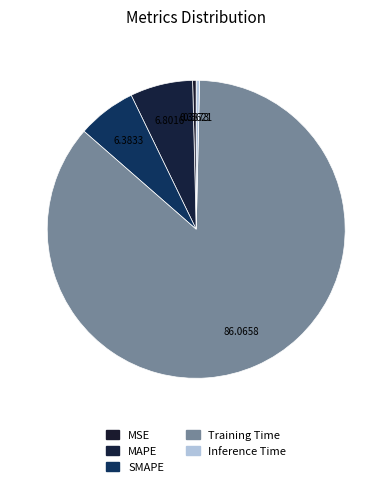

How many segments does this pie chart have?

5